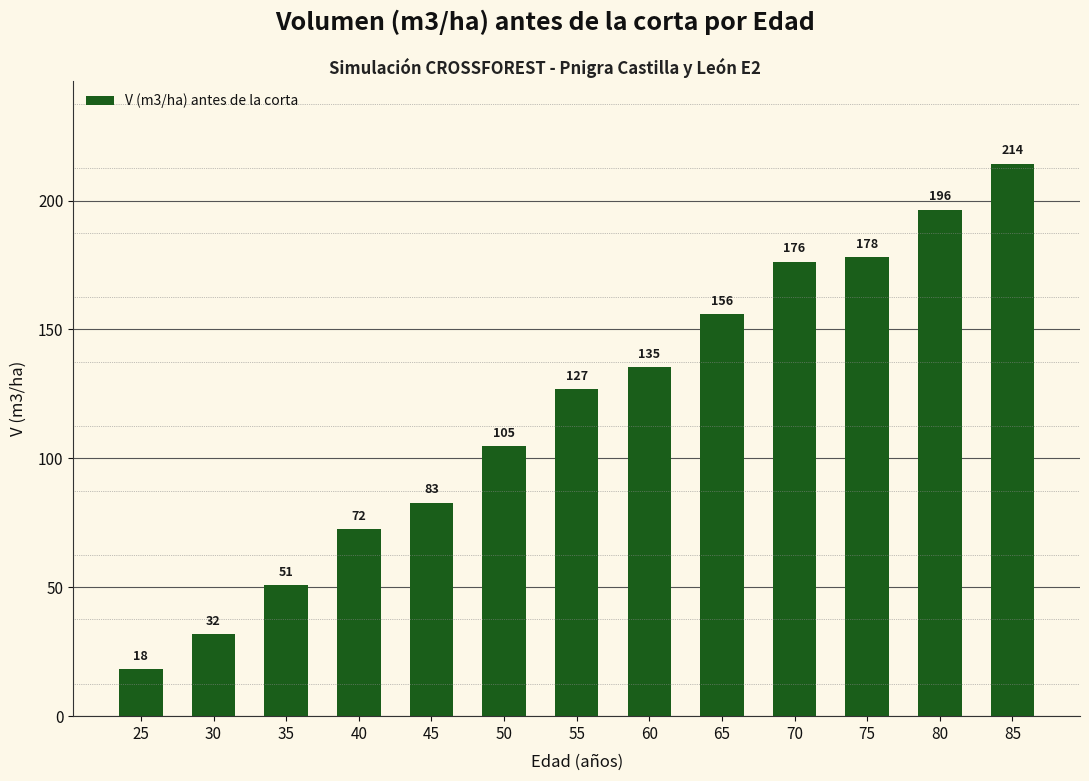

What is the average value?

118.7